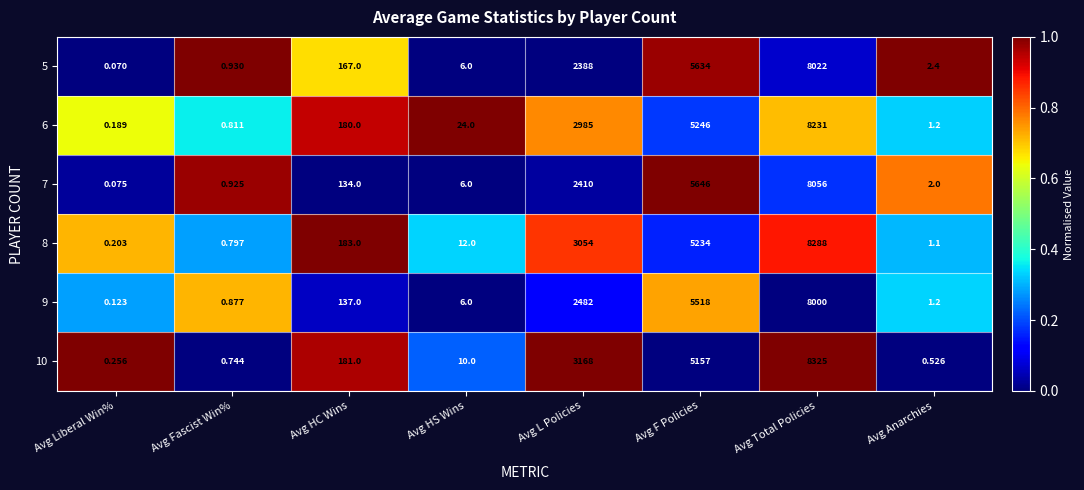

At which category is the sum across all series the highest?

Avg Total Policies